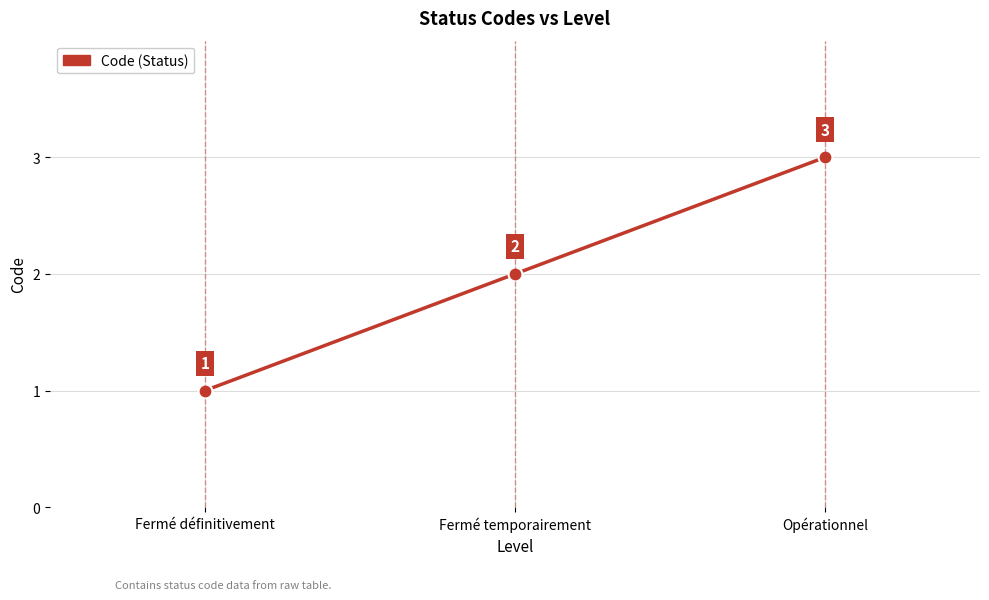

Does the chart display data point markers on the line(s)?

Yes